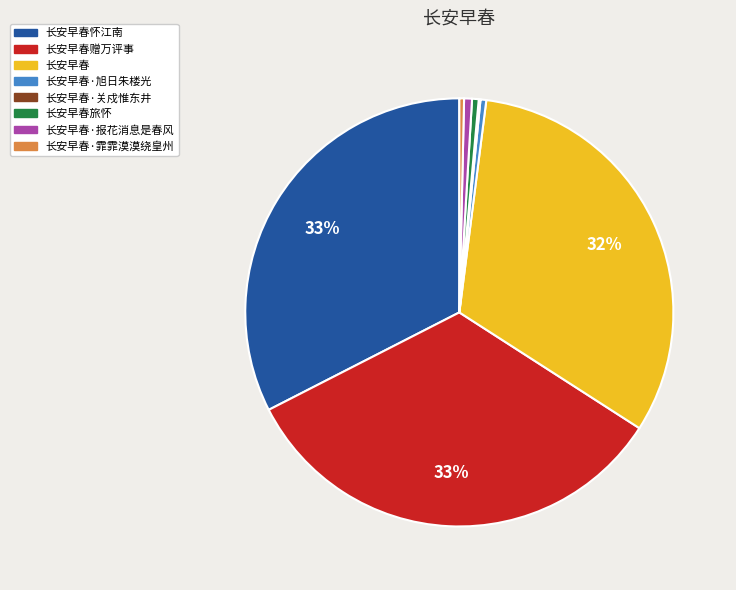

Between 长安早春·旭日朱楼光 and 长安早春赠万评事, which is larger?

长安早春赠万评事